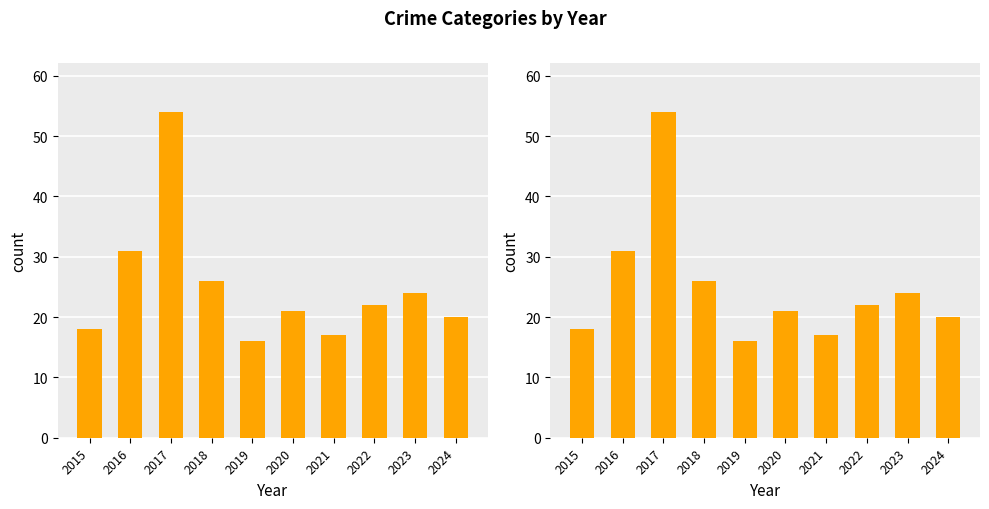

How many data points are less than 22?

5